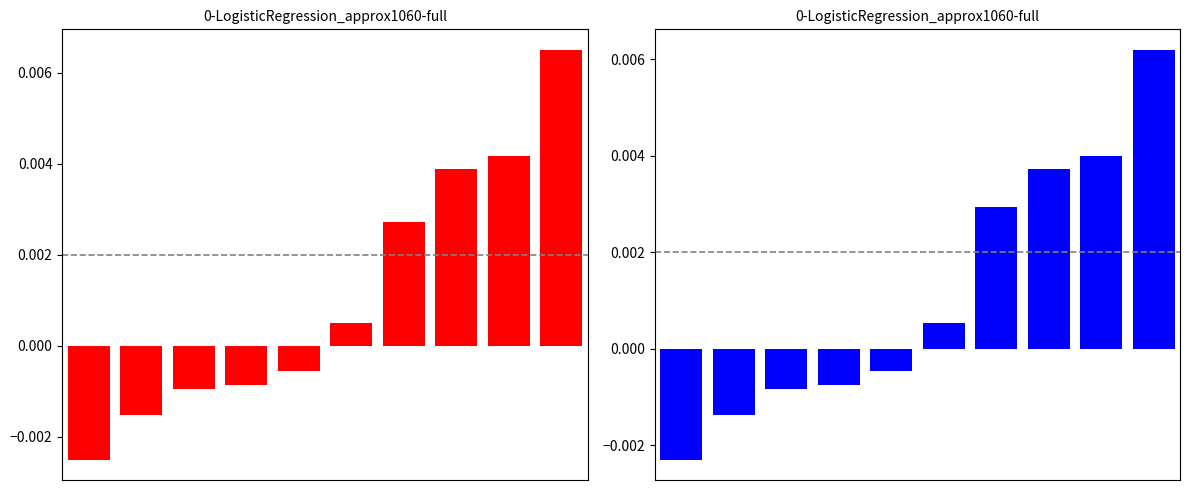

The value of blue series at 3 is -0.0. True or false?

False